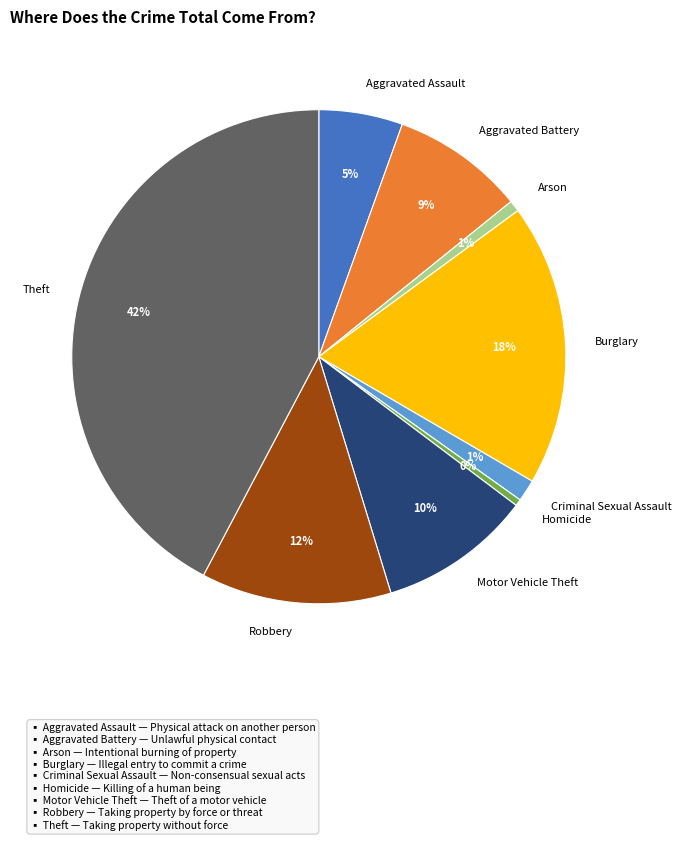

The Aggravated Battery slice represents 9% of the pie. True or false?

True